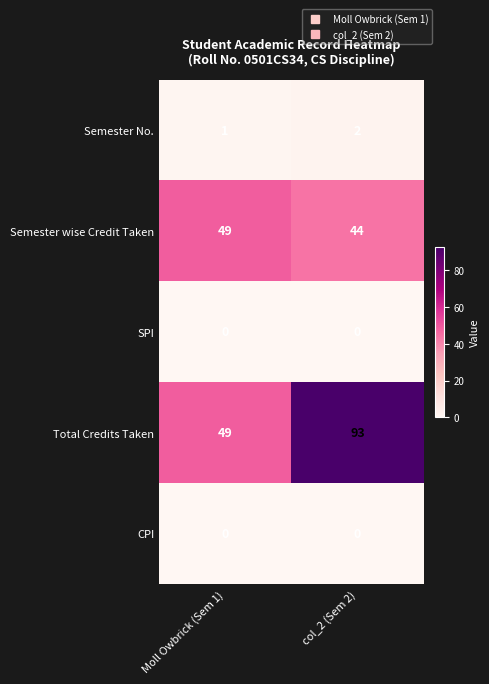

Reading left to right, transcribe all the data shown in this chart.

Semester No.: Moll Owbrick (Sem 1)=1	col_2 (Sem 2)=2
Semester wise Credit Taken: Moll Owbrick (Sem 1)=49	col_2 (Sem 2)=44
SPI: Moll Owbrick (Sem 1)=0	col_2 (Sem 2)=0
Total Credits Taken: Moll Owbrick (Sem 1)=49	col_2 (Sem 2)=93
CPI: Moll Owbrick (Sem 1)=0	col_2 (Sem 2)=0